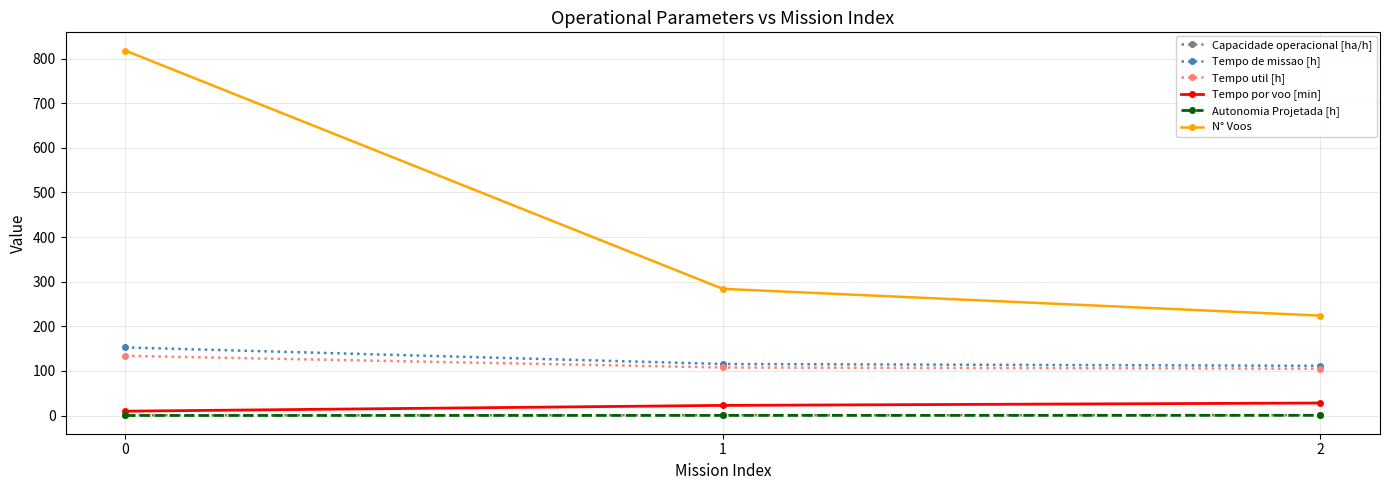

Count the Autonomia Projetada [h] values in the range 0 to 1.

3